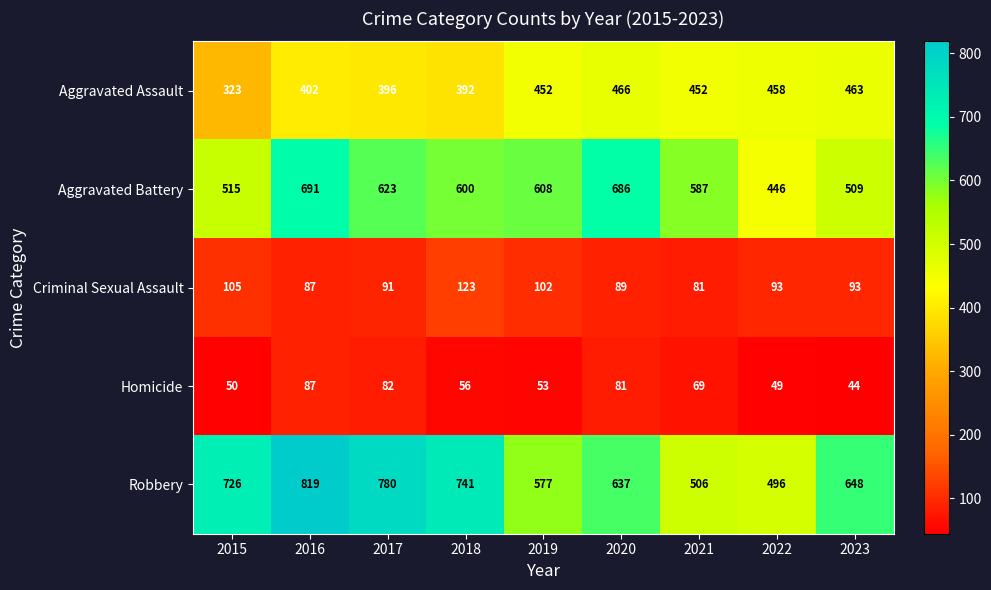

The value of Criminal Sexual Assault at 2020 is 34. True or false?

False